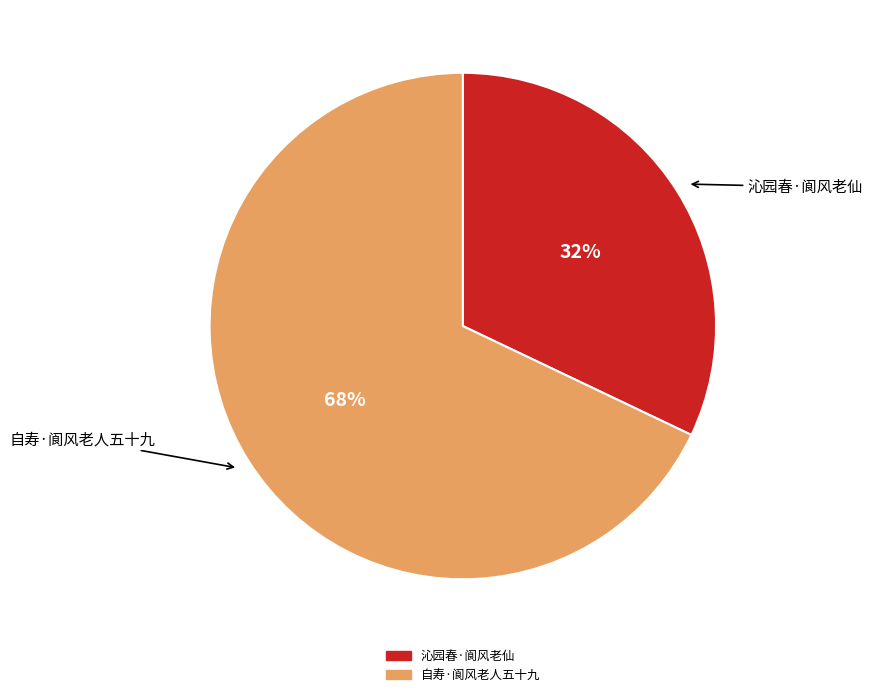

Is it true that 自寿·阆风老人五十九 is 81% of the pie?

False